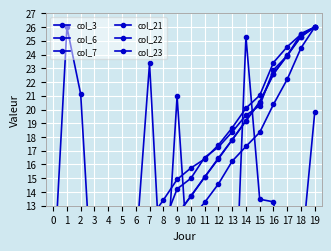

List the series in order of their peak value, lowest first.

col_3, col_6, col_7, col_21, col_22, col_23